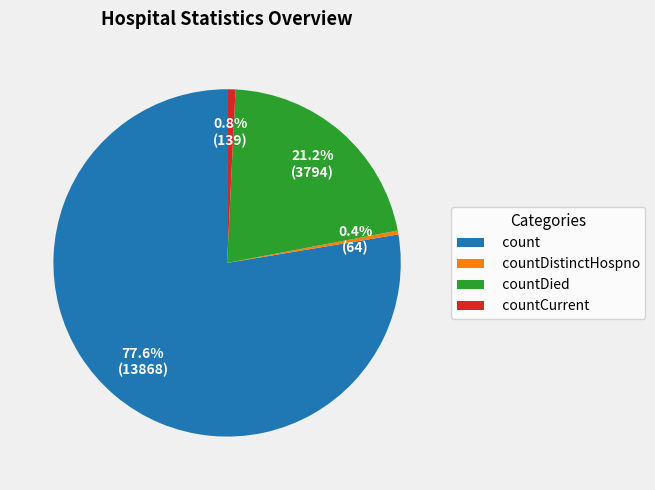

What percentage is the count slice, to the nearest percent?

78%